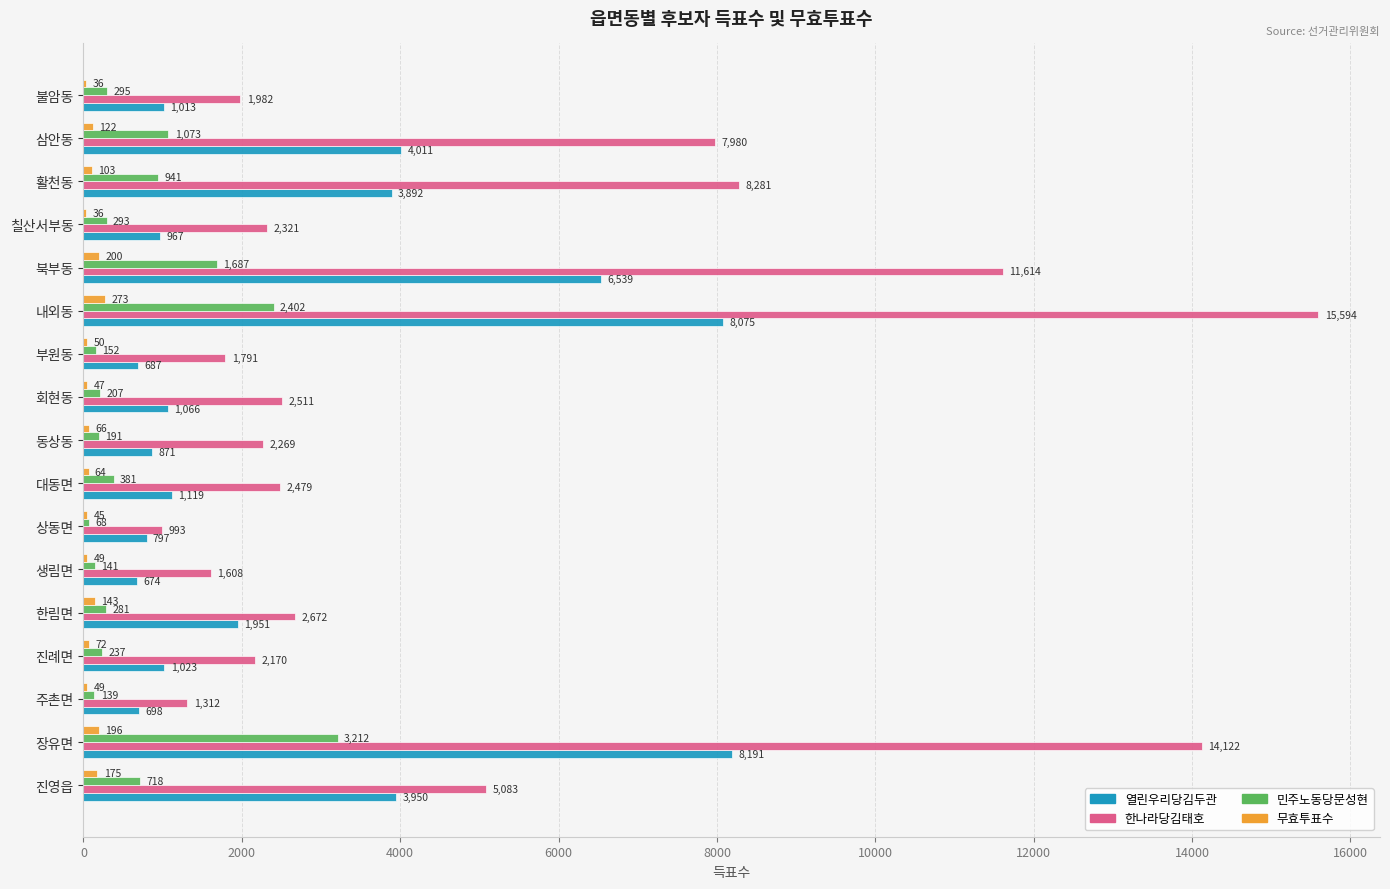

What are all the series names shown in the legend?

열린우리당김두관, 한나라당김태호, 민주노동당문성현, 무효투표수